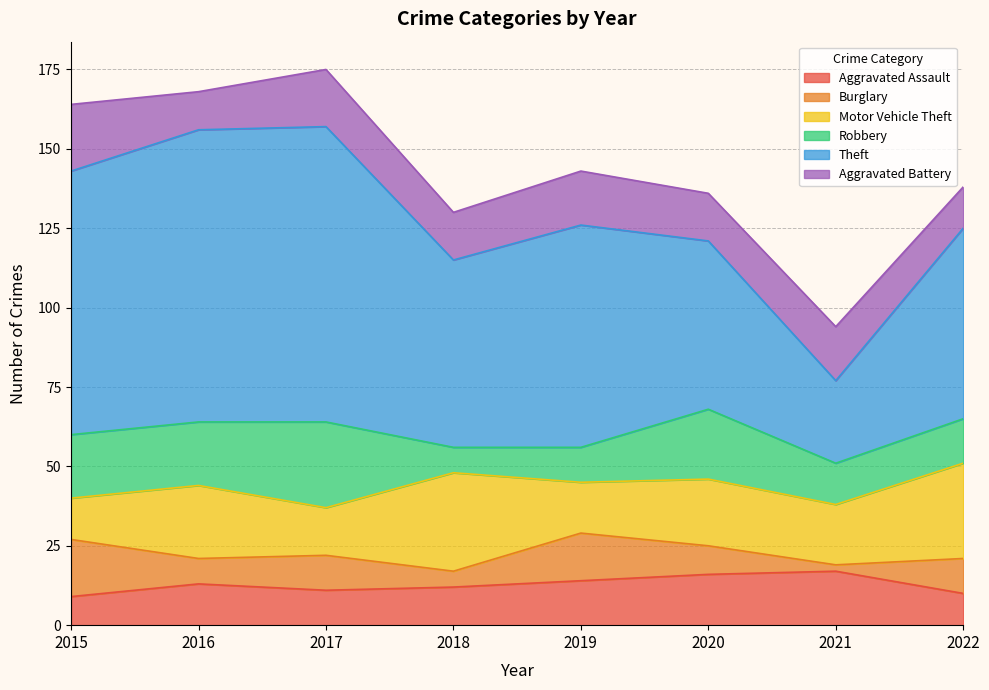

List the labels in order of Motor Vehicle Theft value, smallest first.

2015, 2017, 2019, 2021, 2020, 2016, 2022, 2018